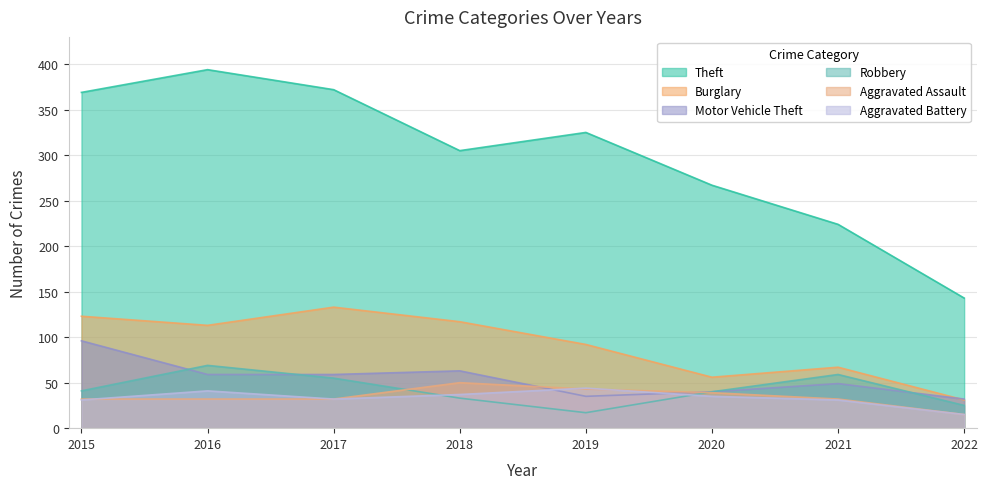

What is the approximate value of Burglary at 2017?

133